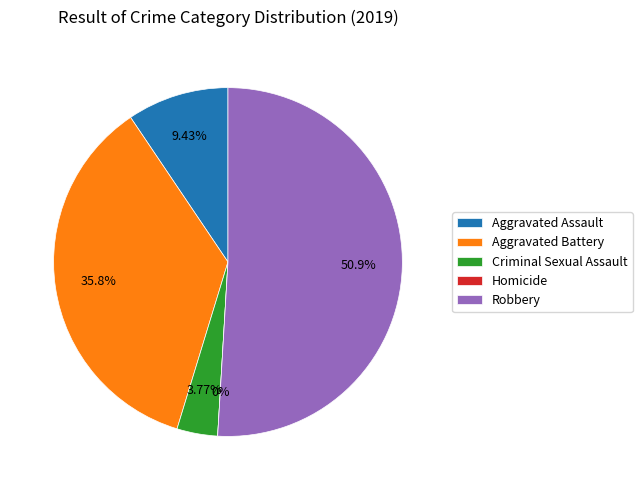

The Criminal Sexual Assault slice represents 4% of the pie. True or false?

True